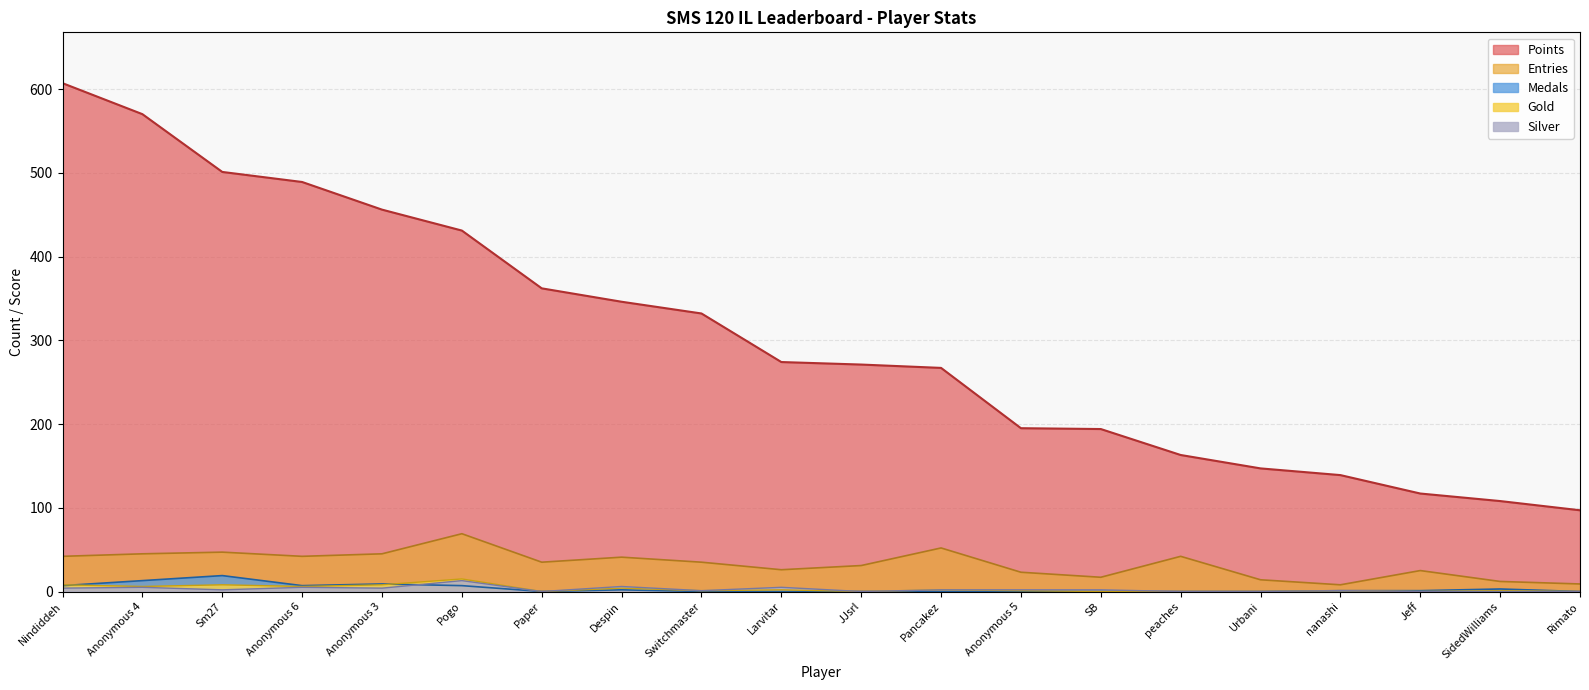

How many values in the Entries series exceed 35?

9